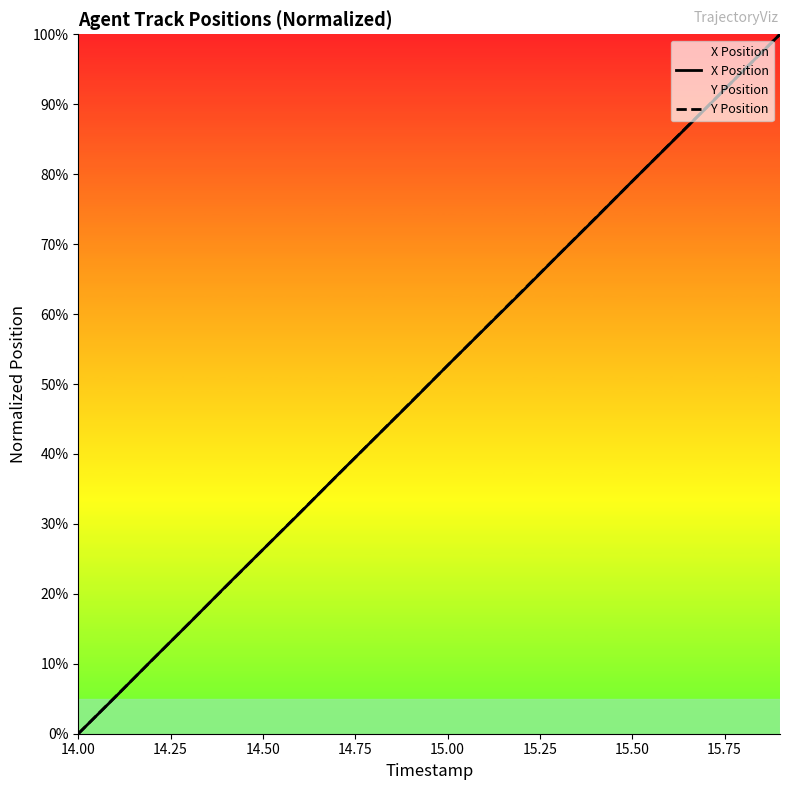

True or false: Y Position has more than 2 points higher than both neighbors.

False